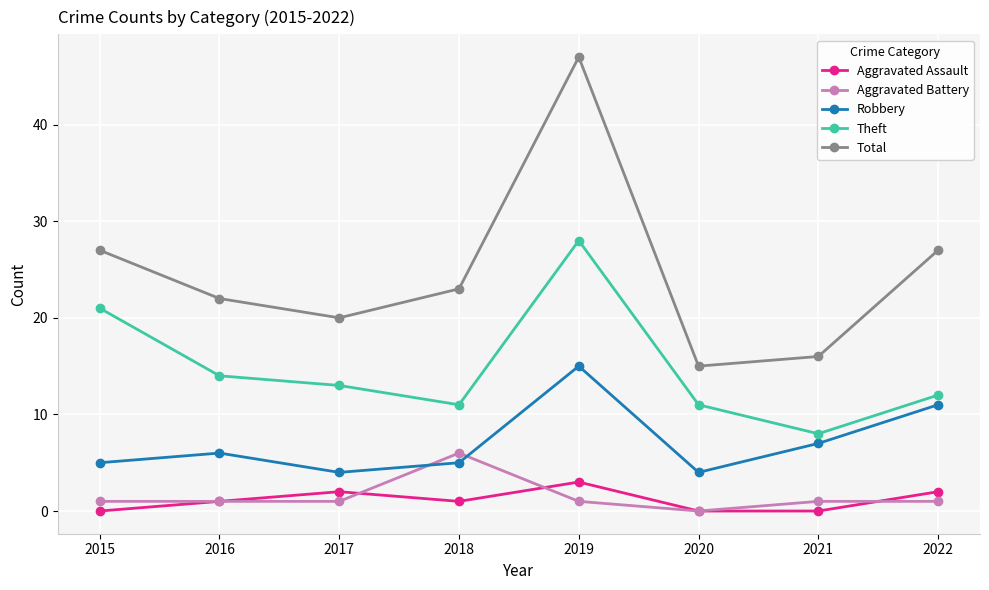

The Theft series shows 7 at 2016. True or false?

False